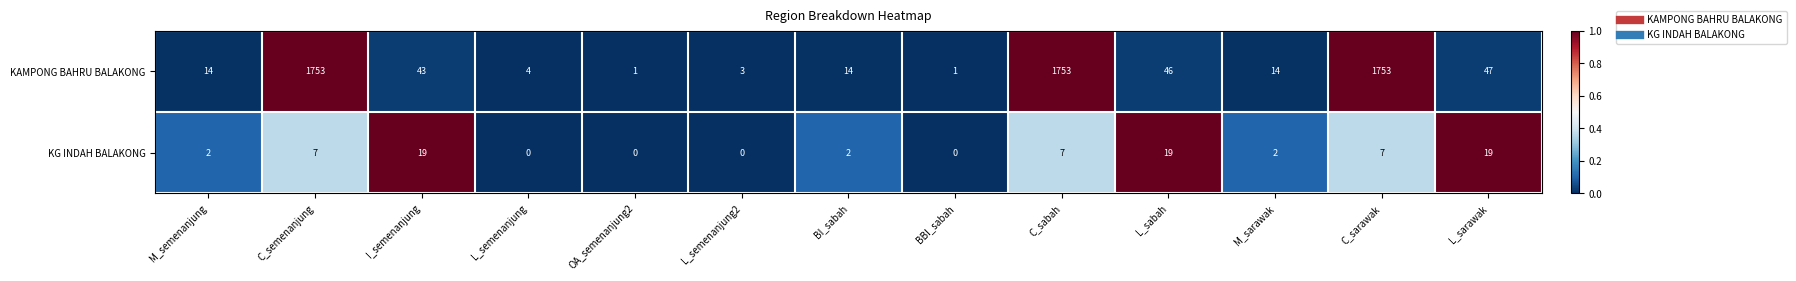

How many values in KG INDAH BALAKONG are above zero?

9